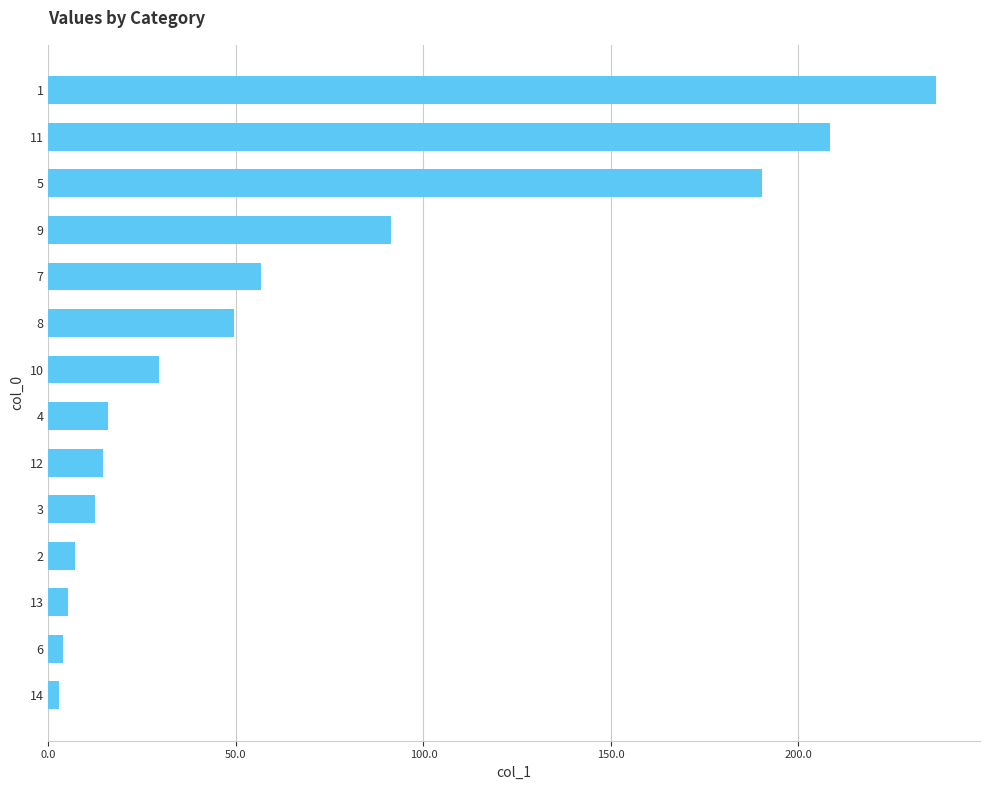

What is the difference between the second highest and minimum values?

205.6